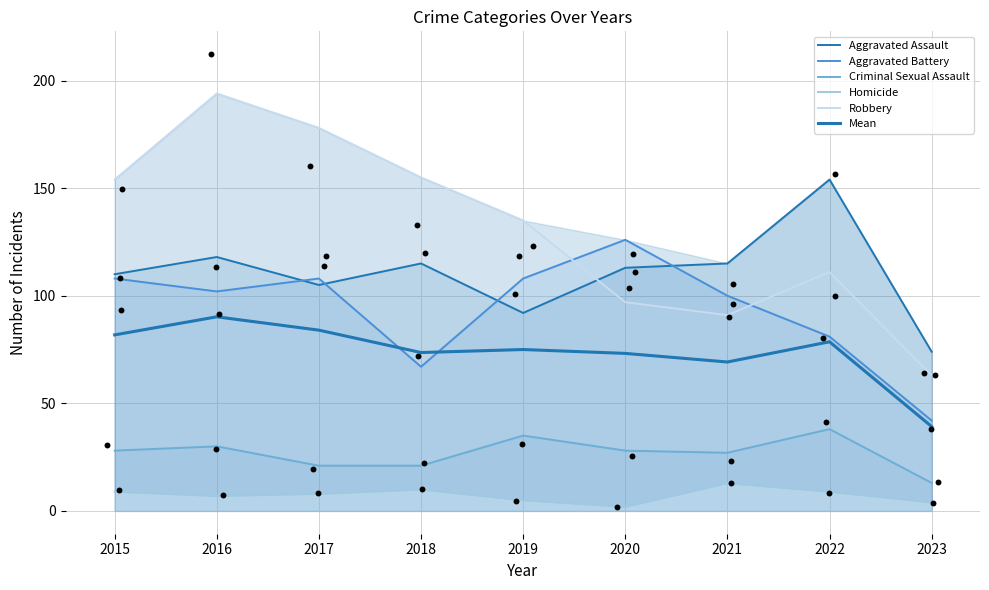

Is the value of Aggravated Battery at 2023 greater than the value of Mean at 2023?

Yes